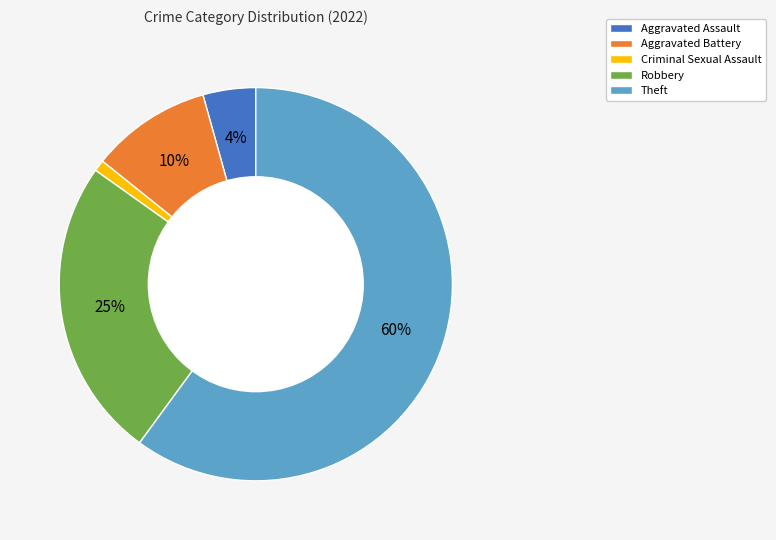

Combined, do Criminal Sexual Assault and Aggravated Assault account for over 50%?

No